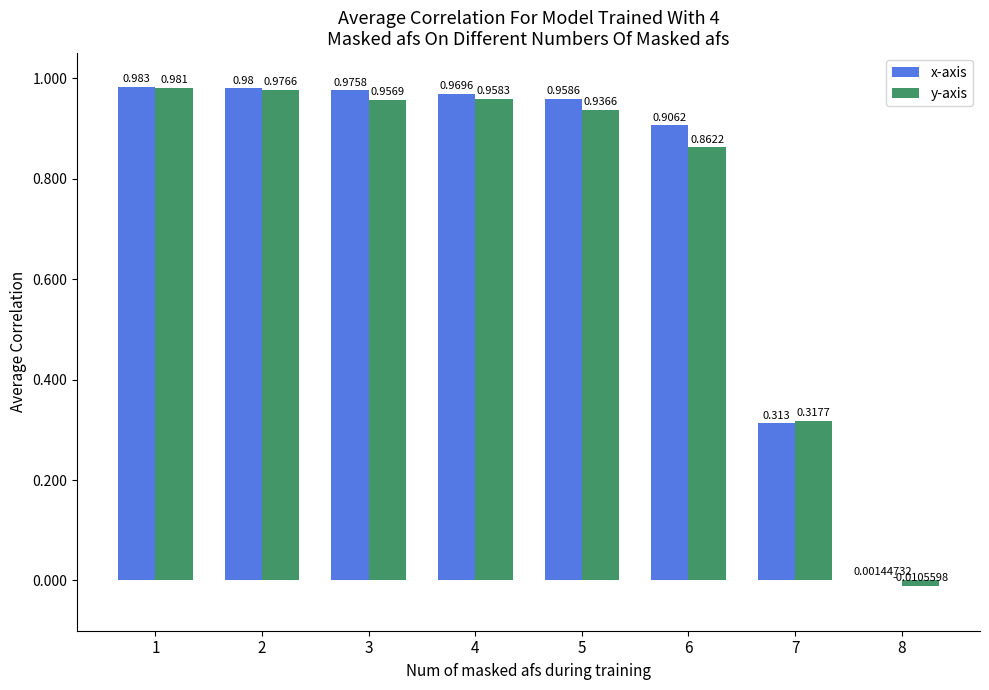

Which series changed the most between 1 and 7?

x-axis